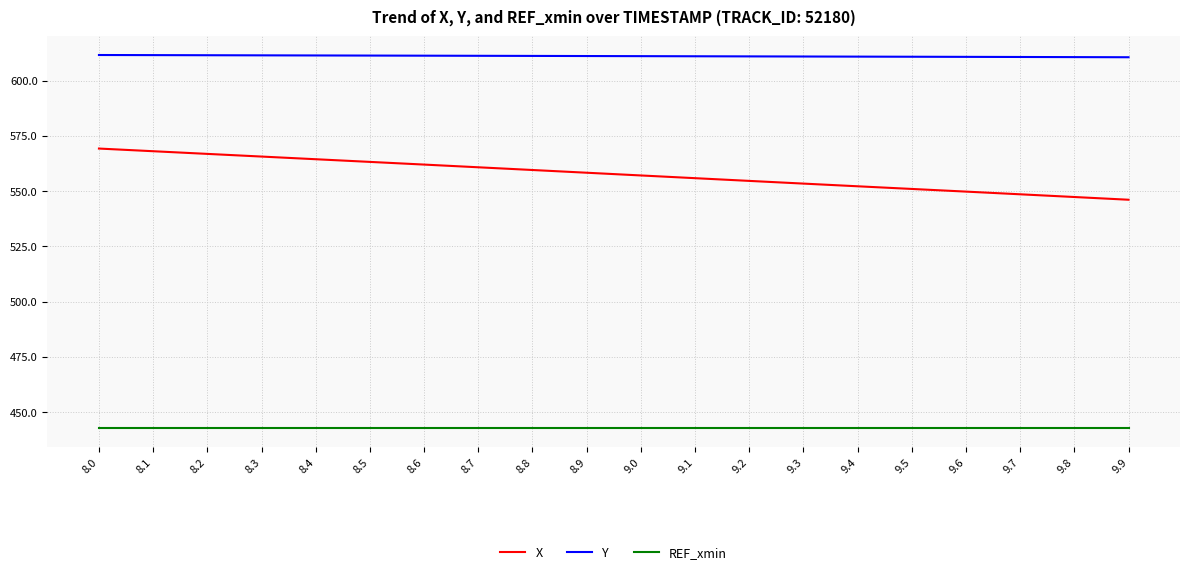

Is it true that X equals 553.4 at 9.3?

True